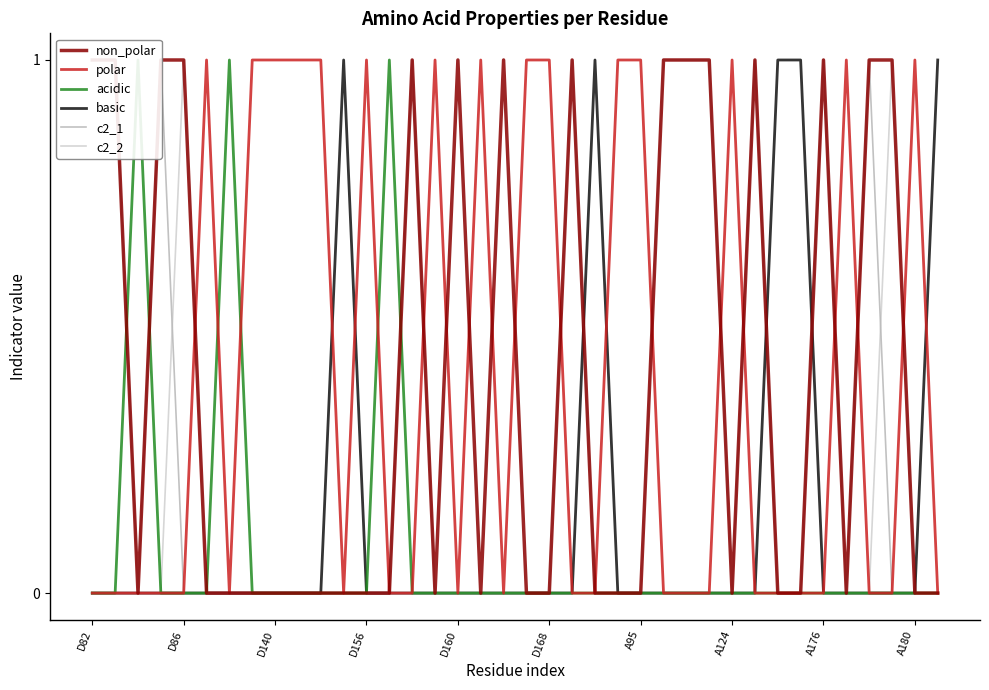

The c2_2 series shows -1 at A95. True or false?

False